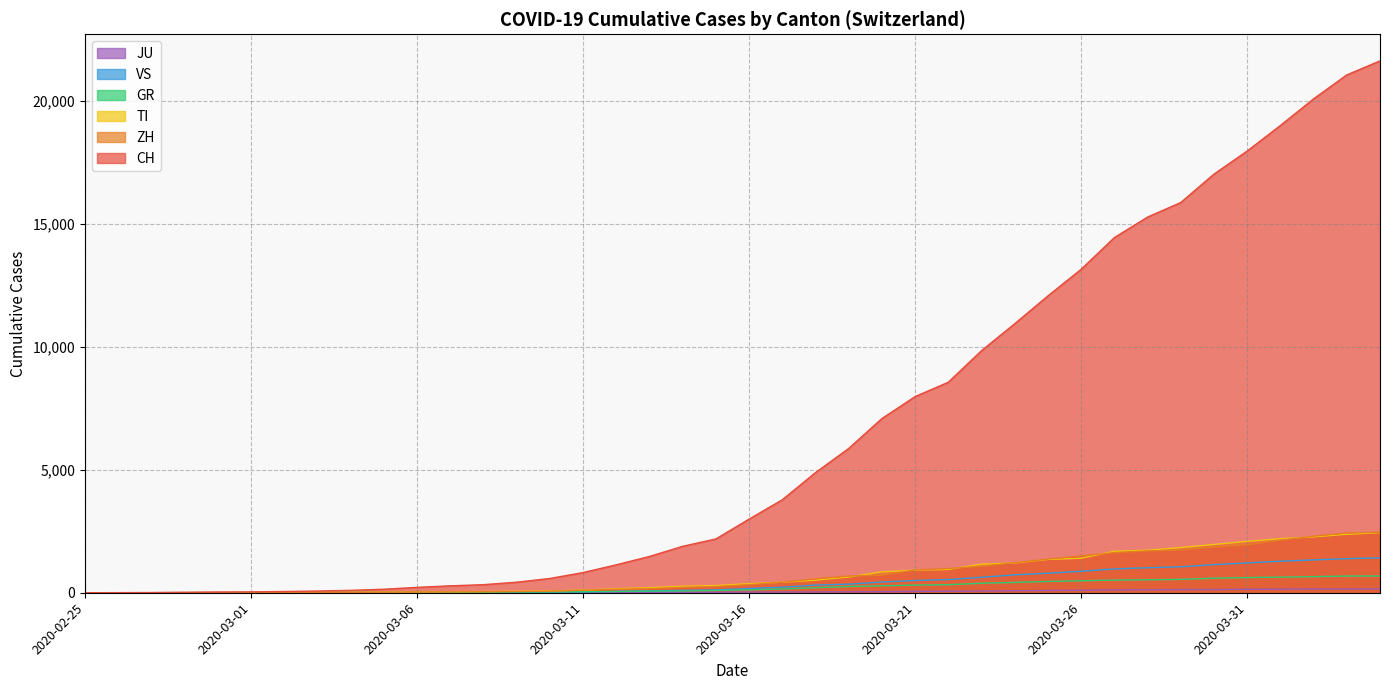

What is the average value of the TI series?

743